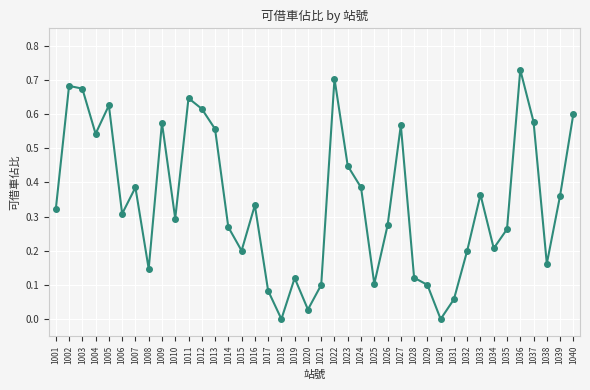

True or false: the data has more than 0 interior local peaks.

True